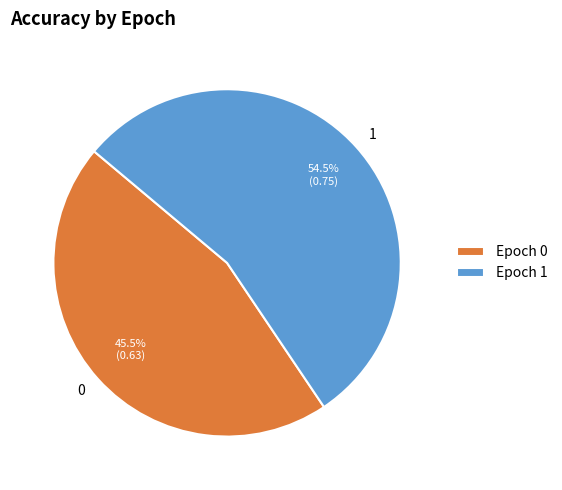

How many segments does this pie chart have?

2